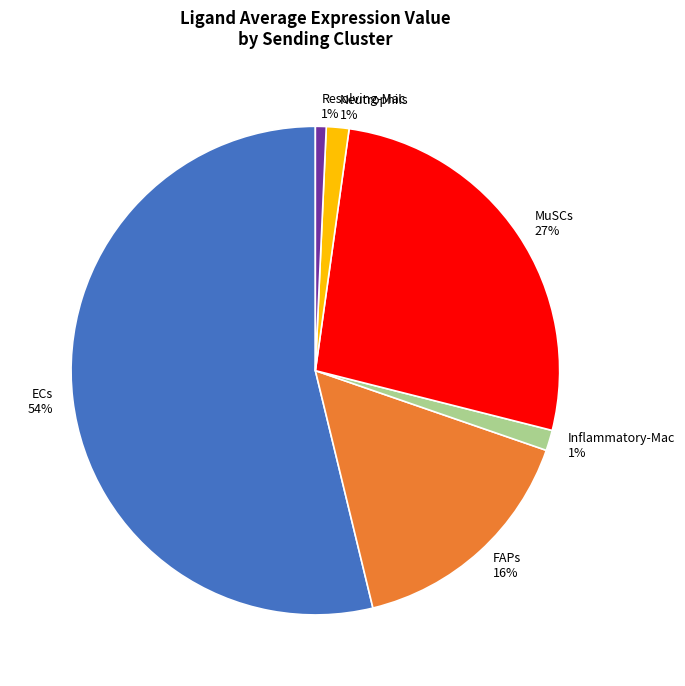

To the nearest percent, what is the average slice percentage?

17%